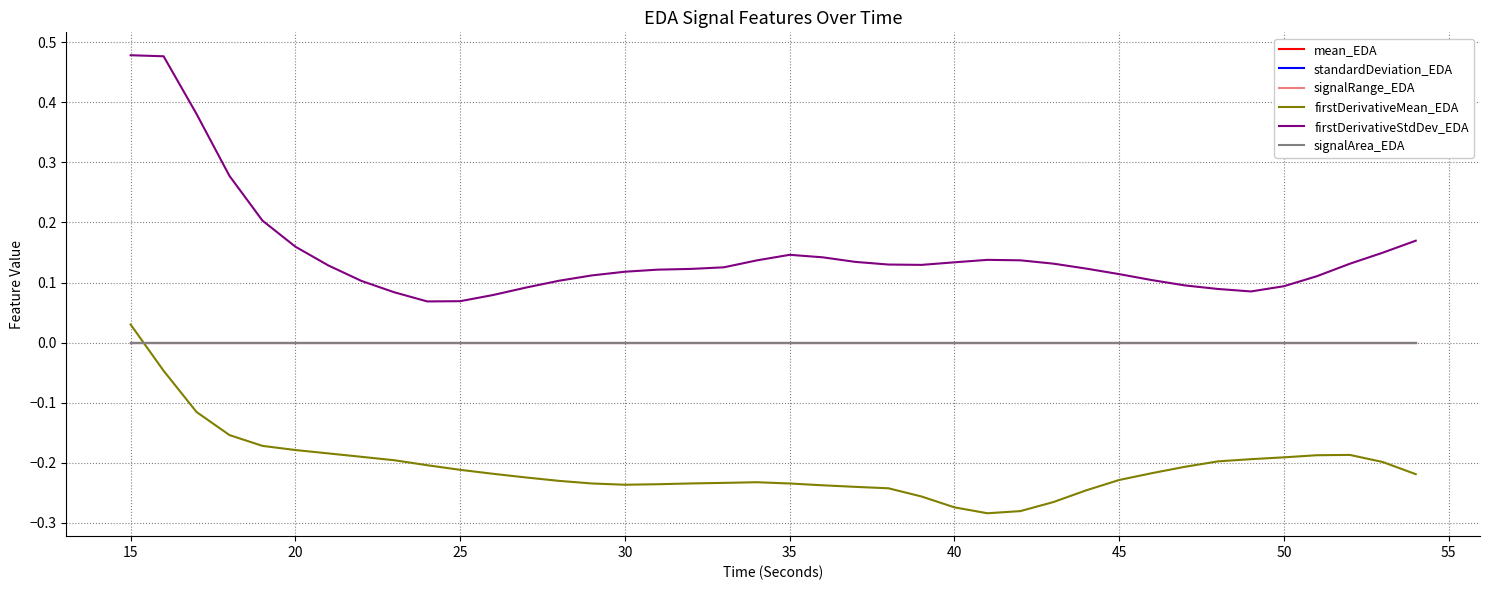

Which series has the largest total across all categories?

firstDerivativeStdDev_EDA